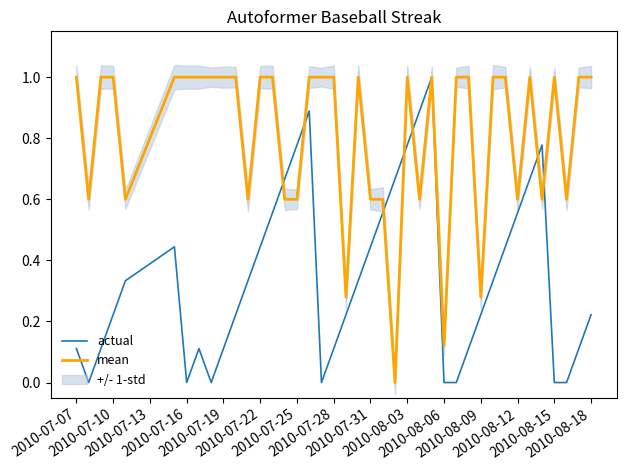

What is the maximum value for actual?

1.0